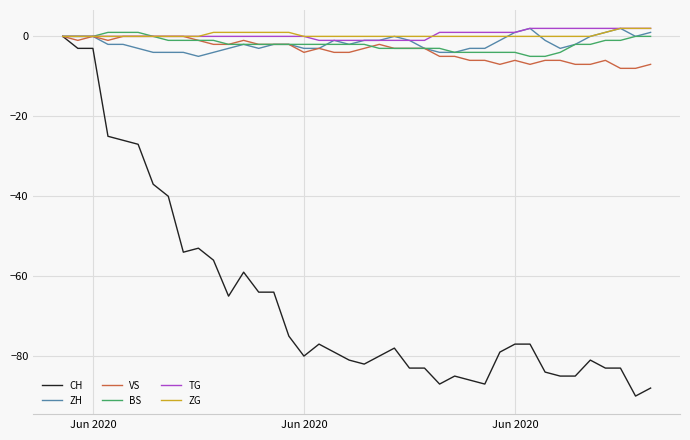

What is the minimum value for VS?

-8